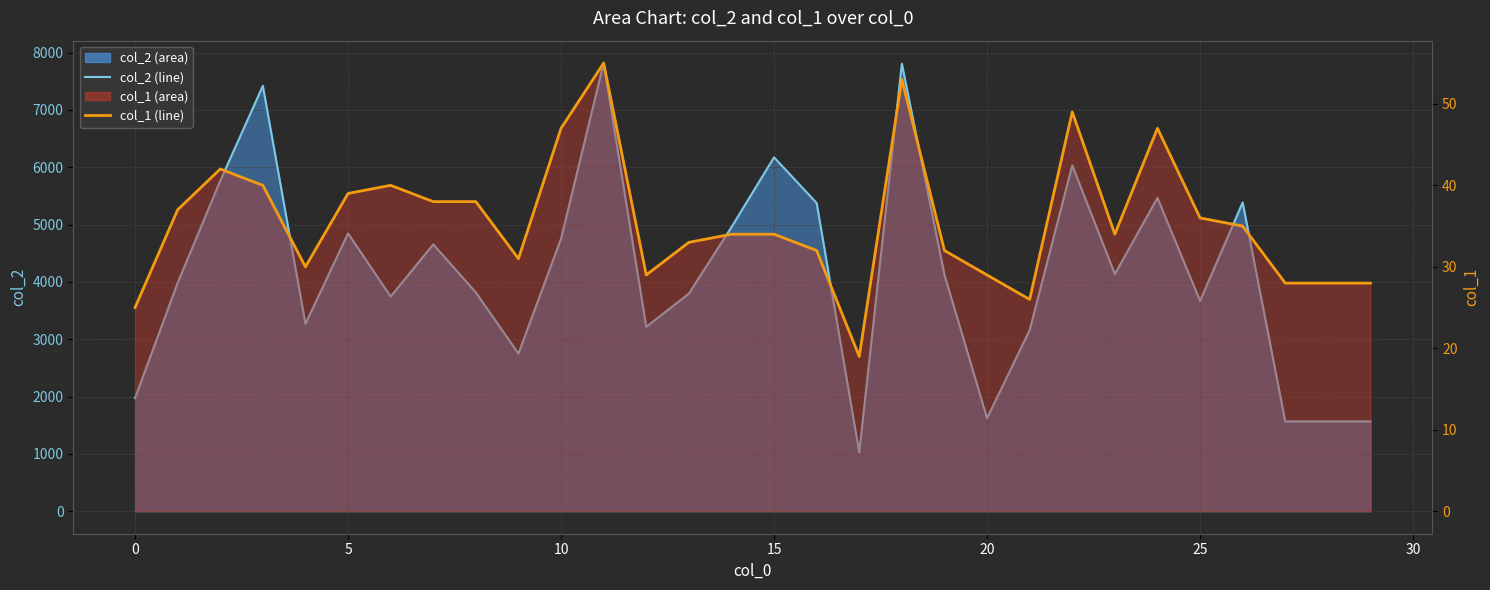

How many data points in col_2 are above 4127?

14